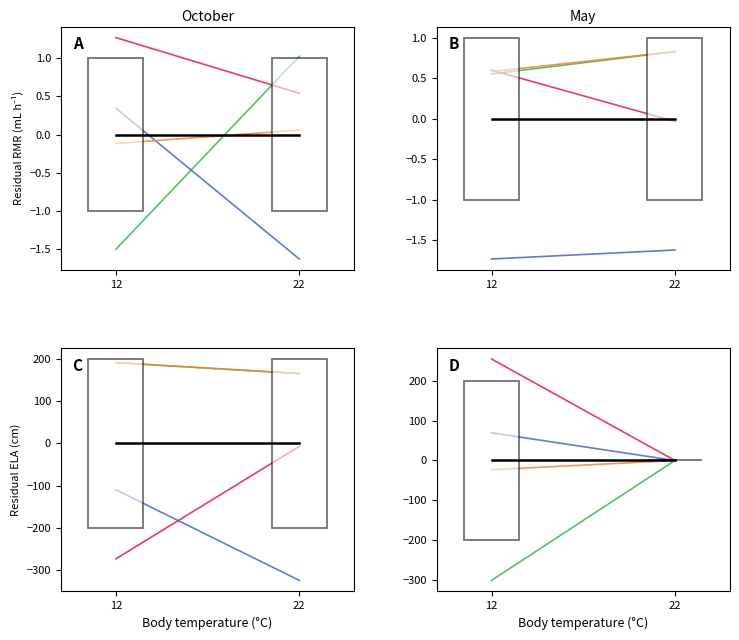

How many values in the Scharlakansvårskål agg. series exceed 69?

1